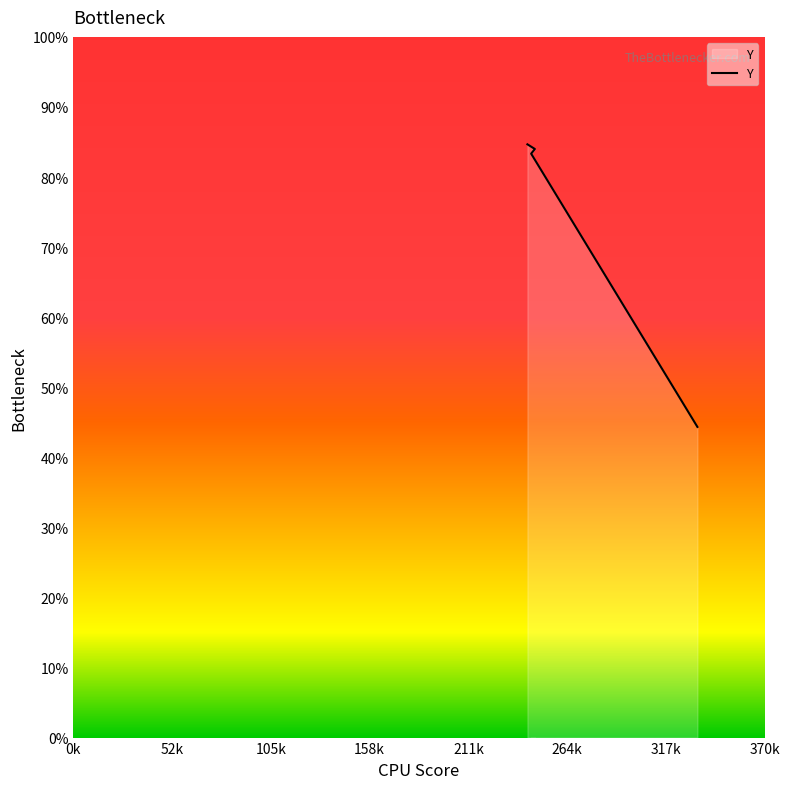

Which has a higher value, 52k or 105k?

105k